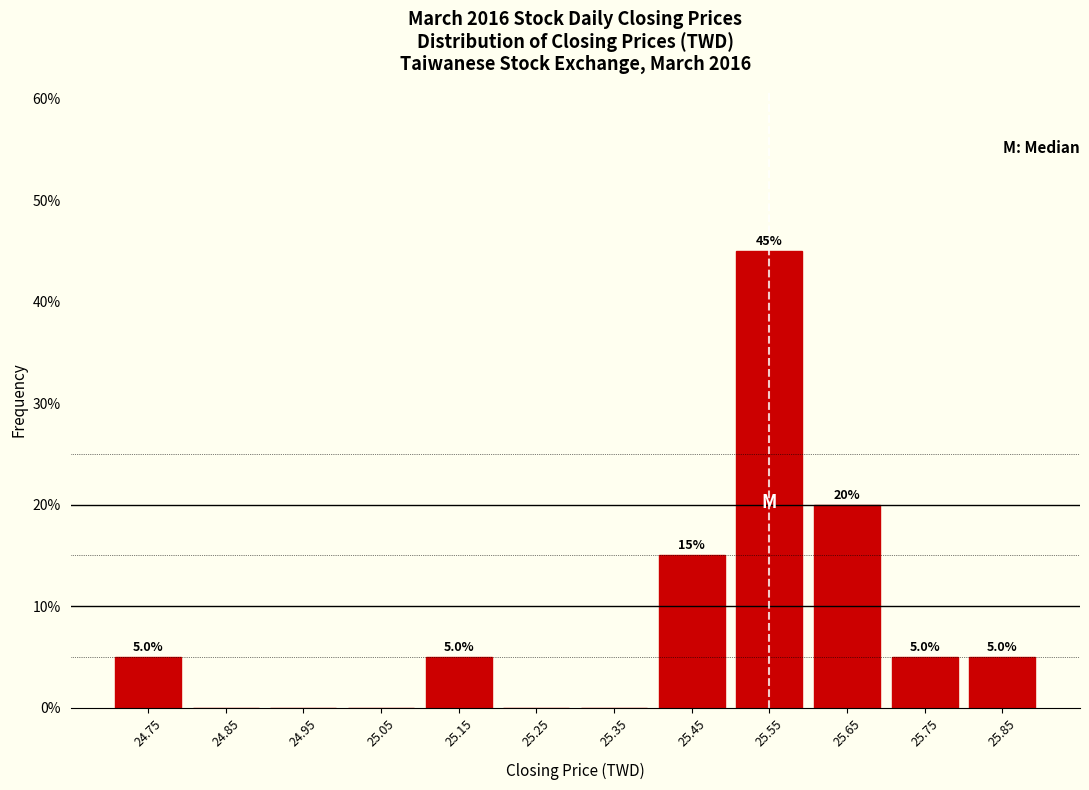

Reading left to right, list all the values displayed in this chart.

24.75=5	24.85=0	24.95=0	25.05=0	25.15=5	25.25=0	25.35=0	25.45=15	25.55=45	25.65=20	25.75=5	25.85=5